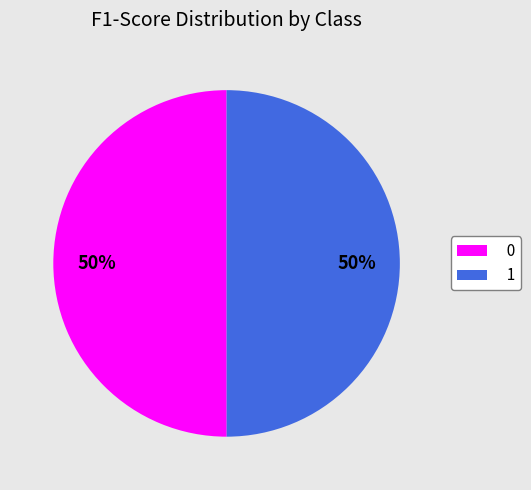

What percentage is the 1 slice, to the nearest percent?

50%